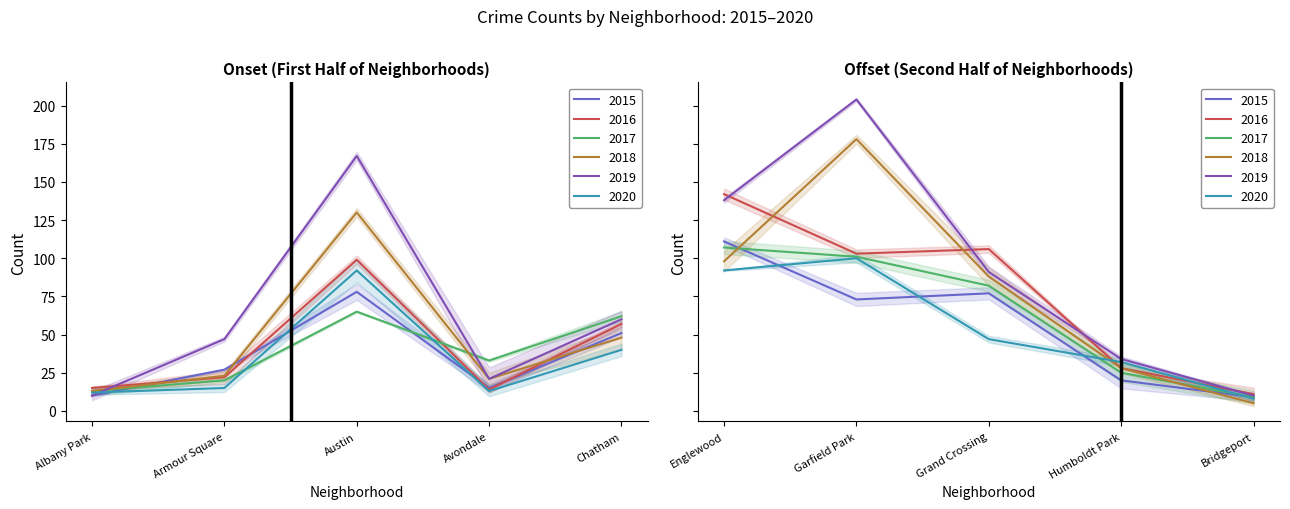

Which label corresponds to the largest value in the chart?

Garfield Park